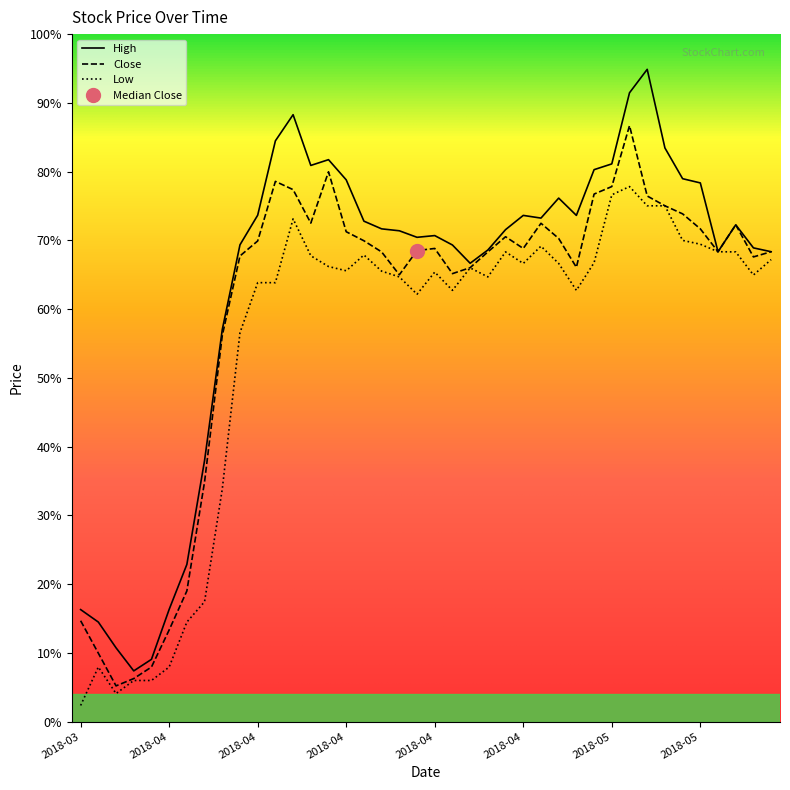

True or false: Low and High intersect in this chart.

False